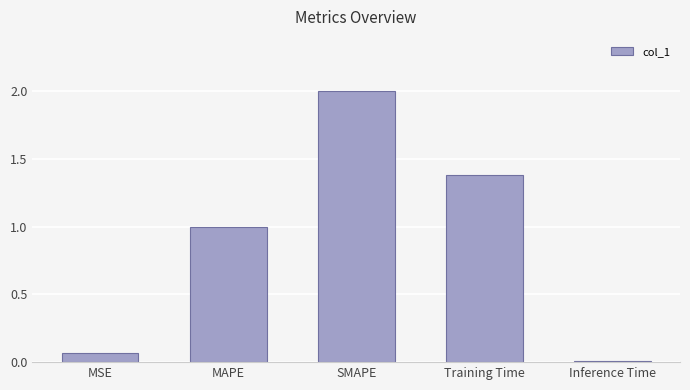

Are the bars horizontal?

No